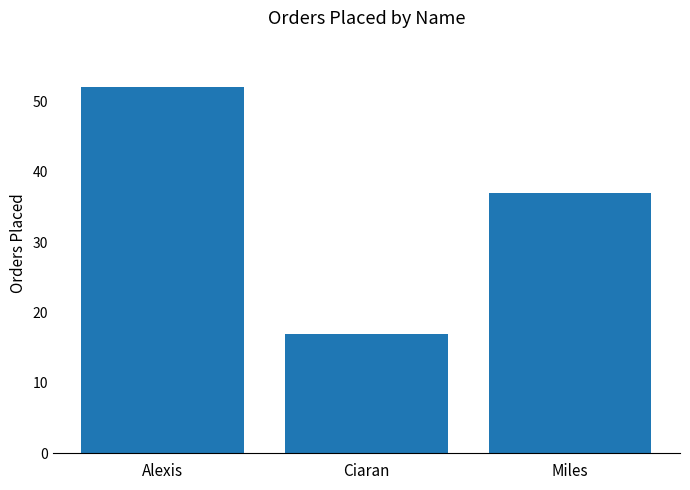

What is the label of the 3rd bar from the left?

Miles